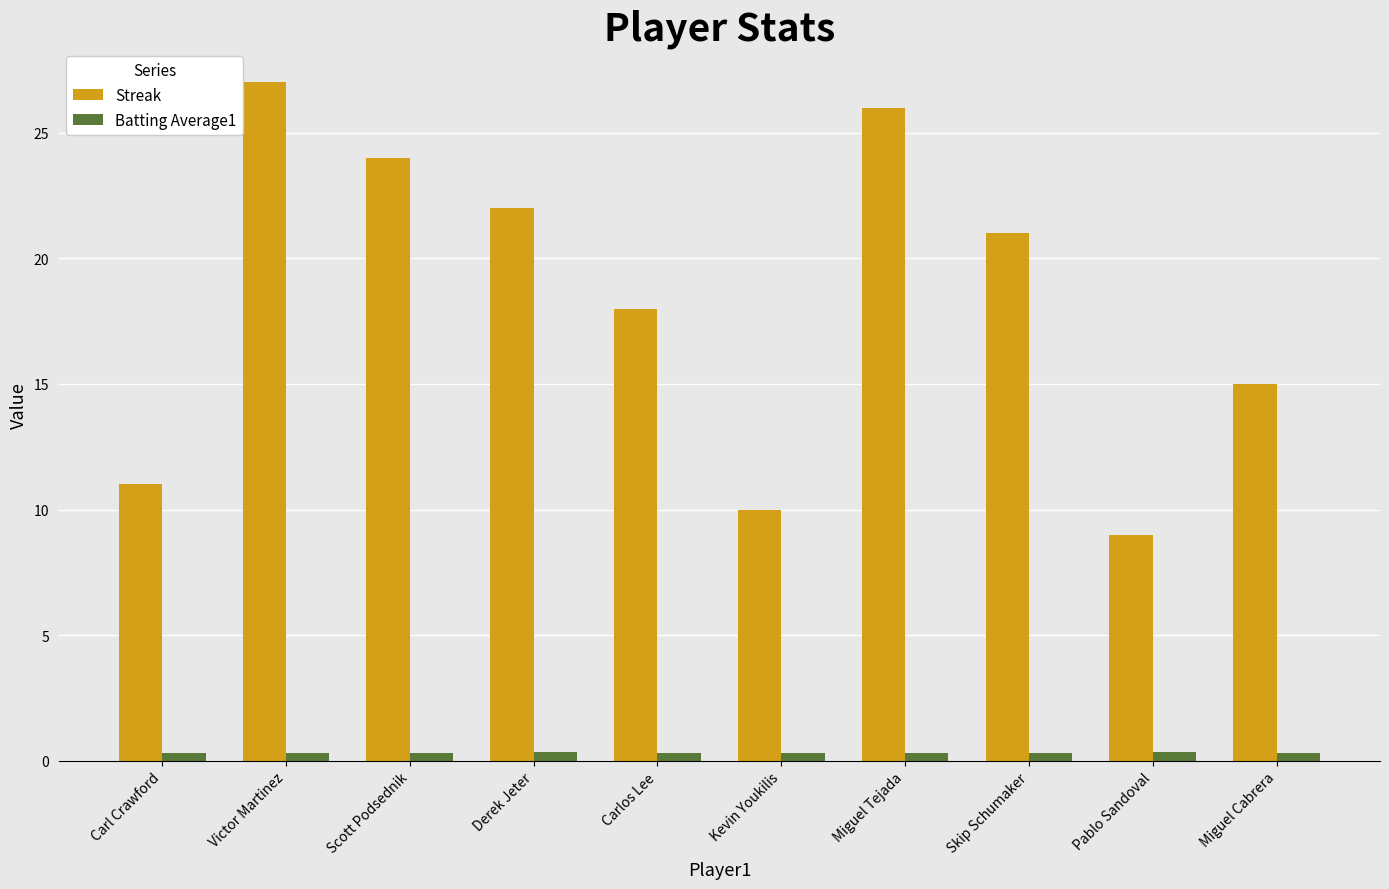

Which series has the largest total across all categories?

Streak